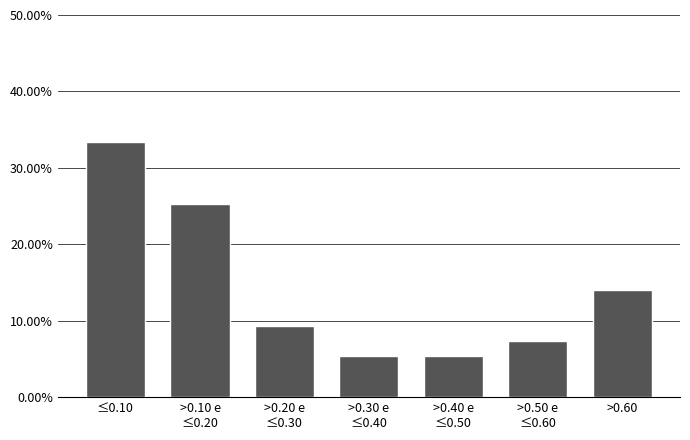

Reading left to right, extract all data points from this chart.

33.3	25.3	9.3	5.3	5.3	7.3	14.0